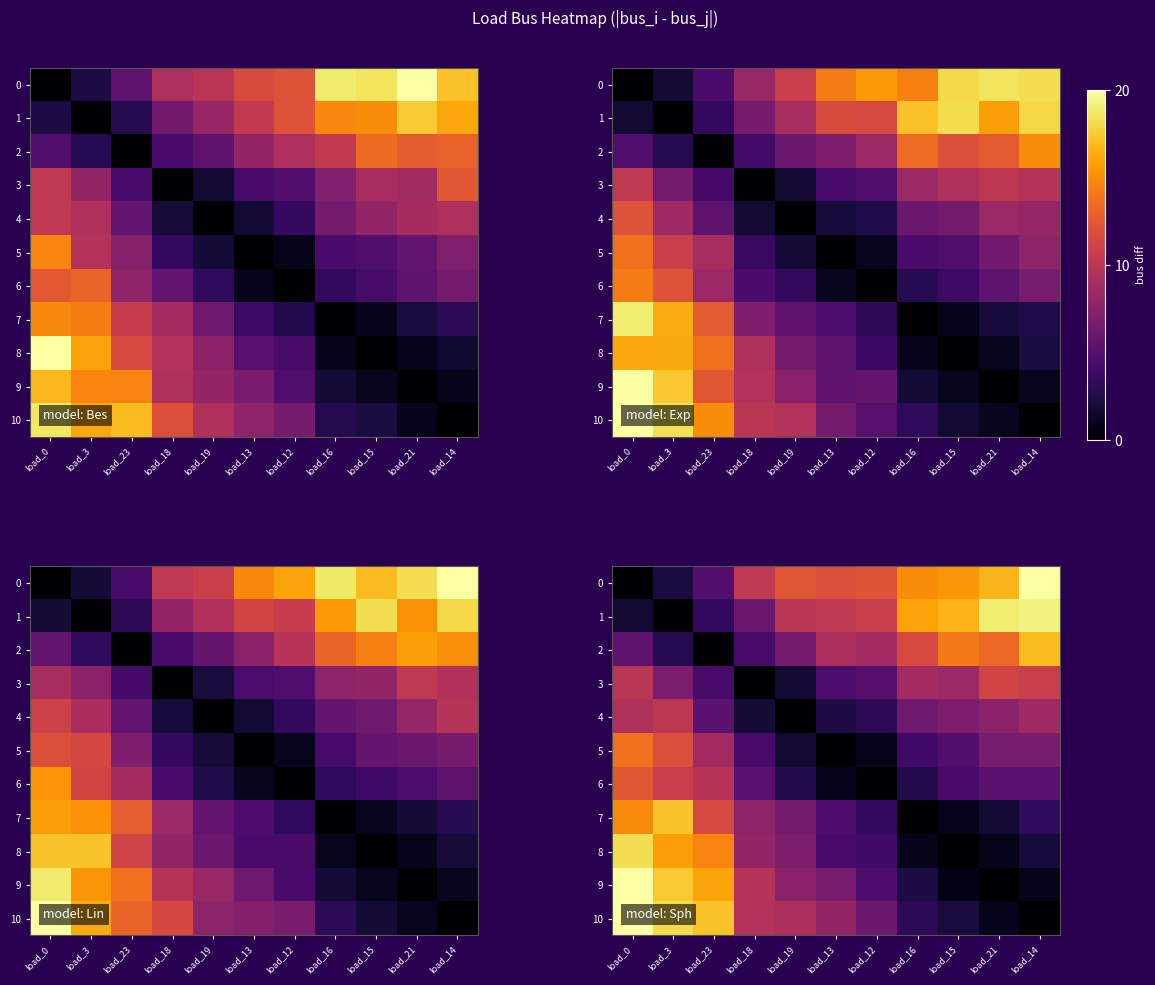

What is the difference between the second highest and minimum values in the 8 series?

15.6